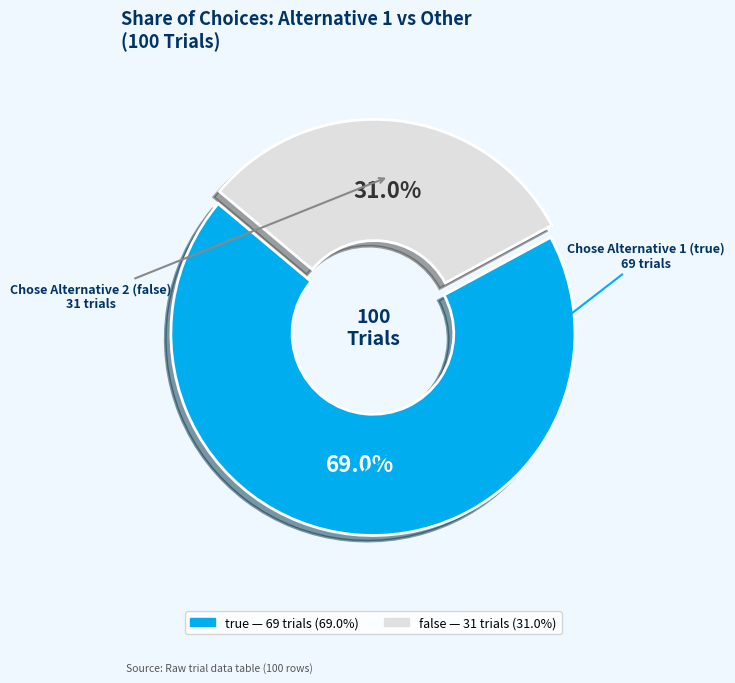

To the nearest percent, what percentage of the pie is true?

69%